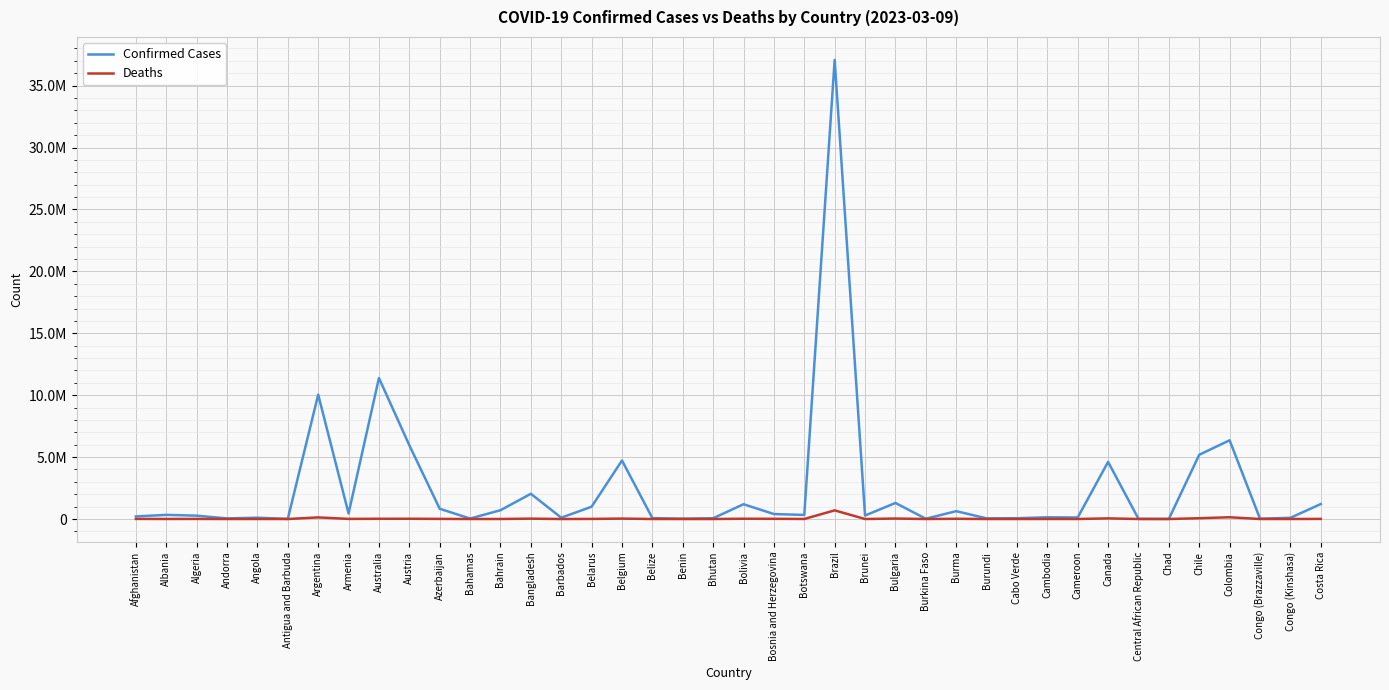

True or false: Confirmed Cases and Deaths cross at least once.

False